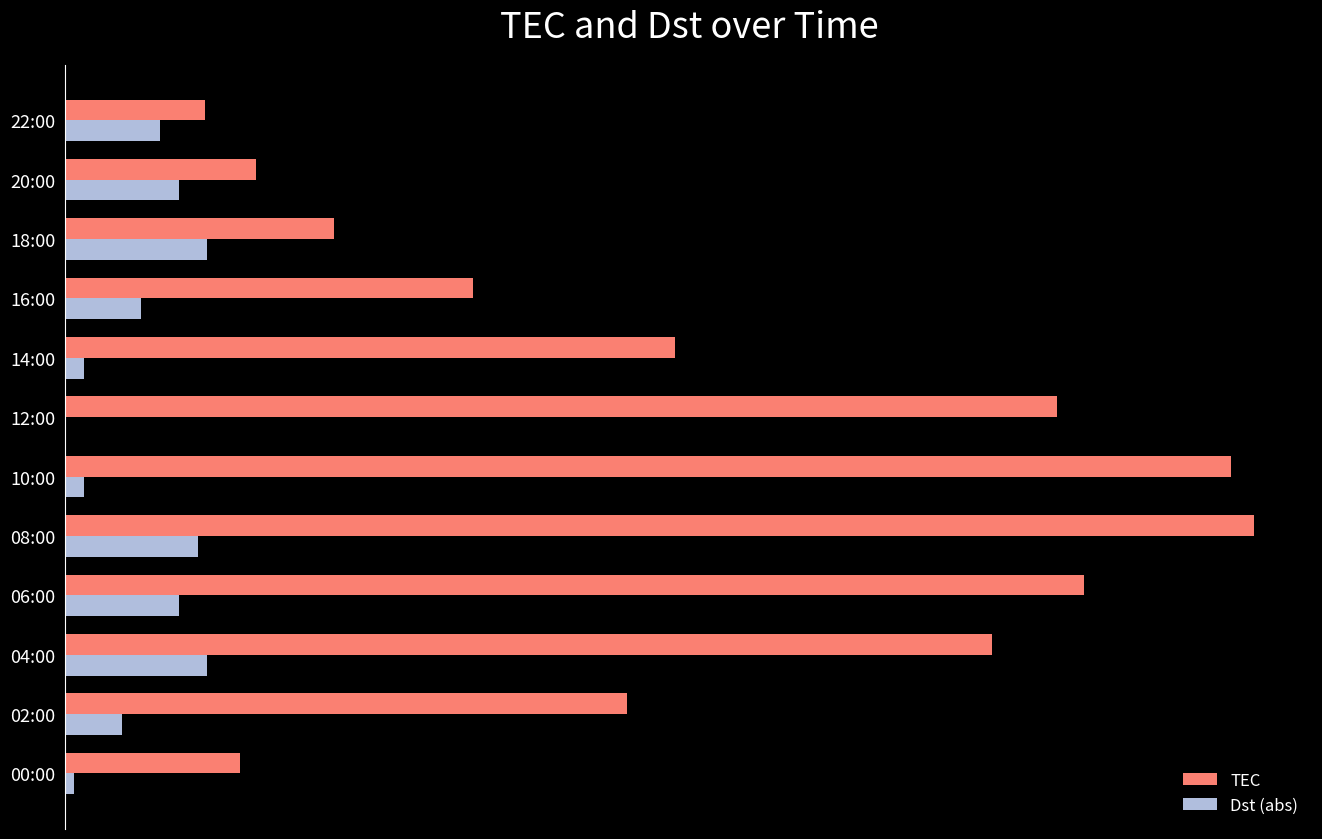

What are all the series names shown in the legend?

TEC, Dst (abs)